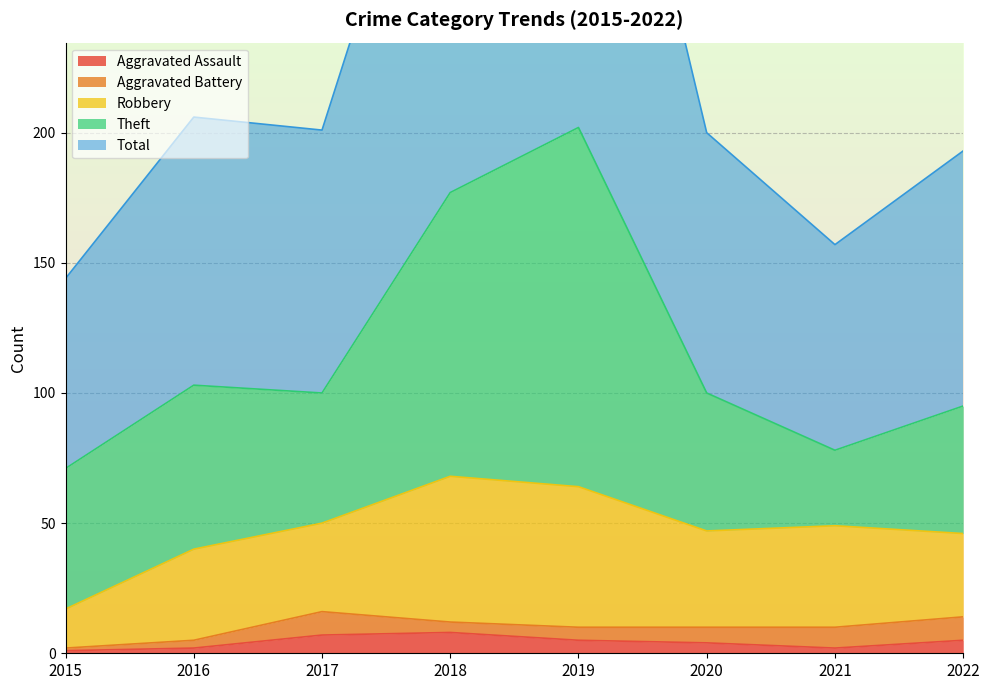

What is the approximate value of Theft at 2020?

53